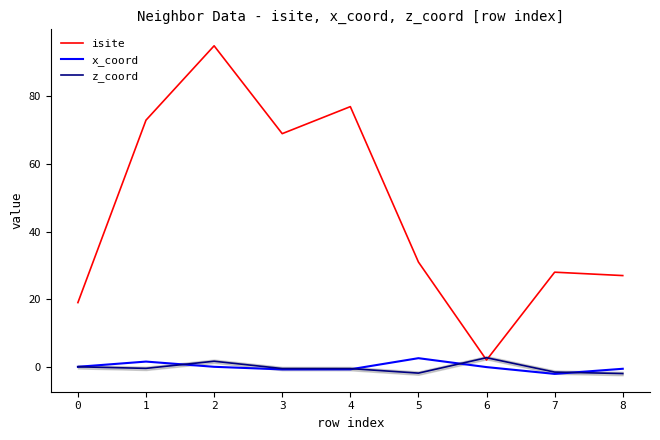

Is the value of z_coord at 8 greater than the value of x_coord at 2?

No